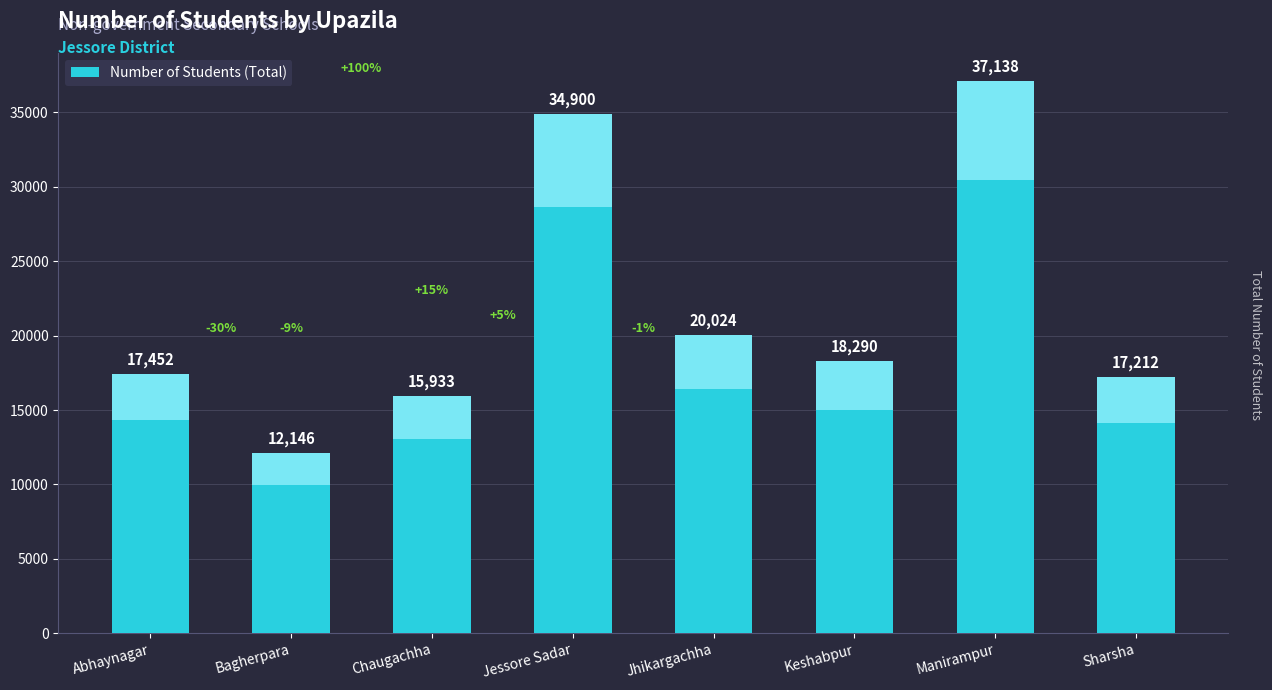

What is the greatest value displayed?

37138